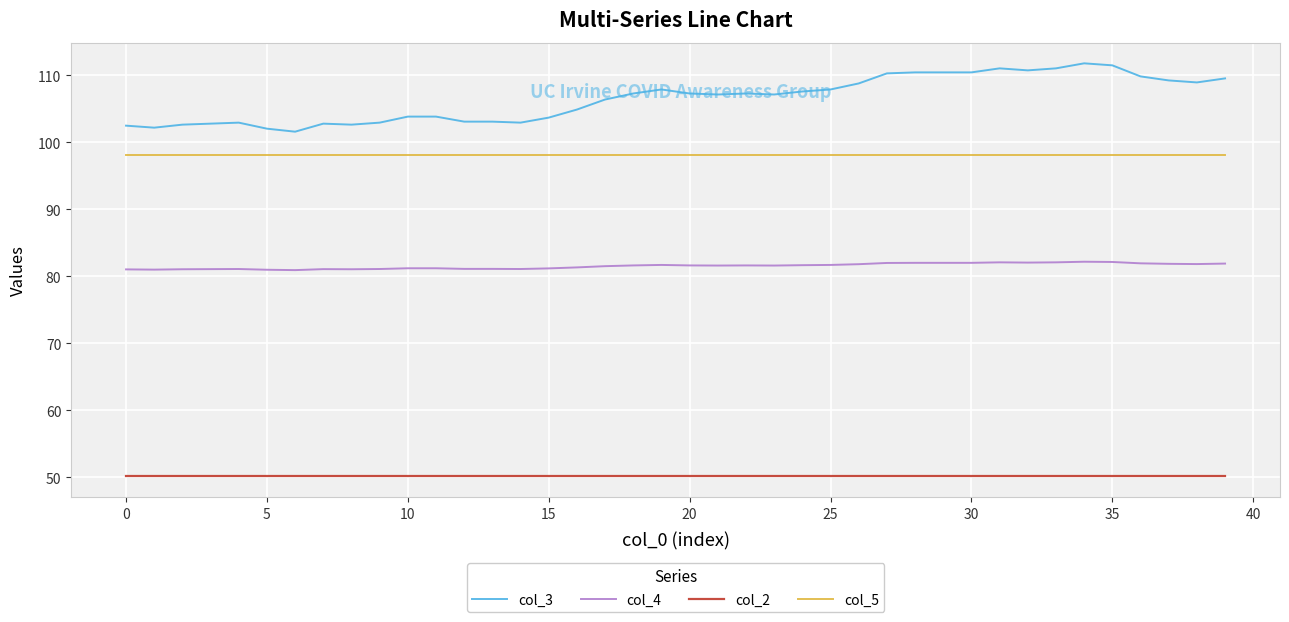

True or false: col_2 and col_5 cross at least once.

False